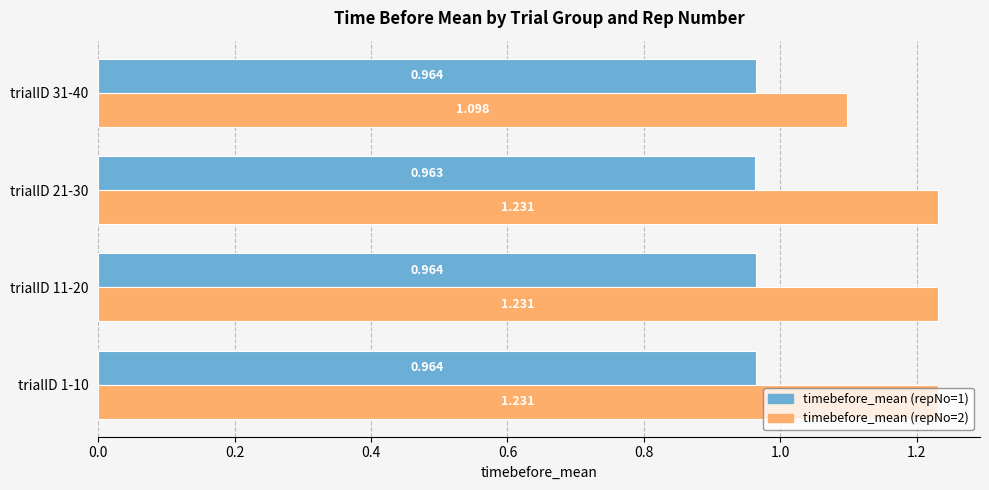

Is the value of timebefore_mean (repNo=2) at trialID 31-40 greater than the value of timebefore_mean (repNo=1) at trialID 1-10?

Yes